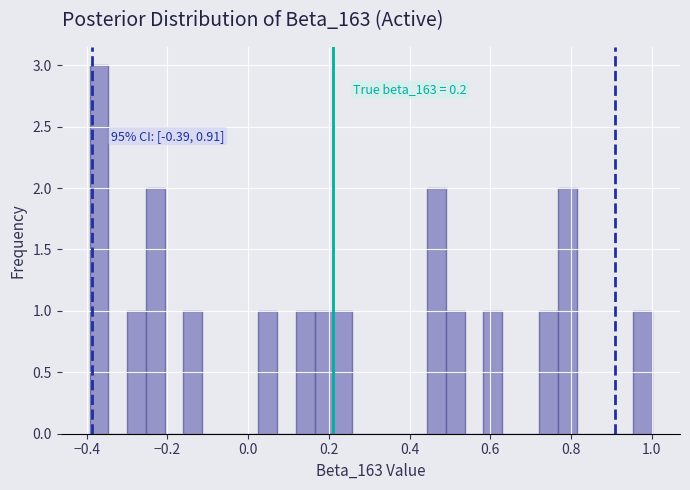

Around what value on the x-axis is the tallest bar? Give the approximate position of its centre, as read against the axis.

-0.36